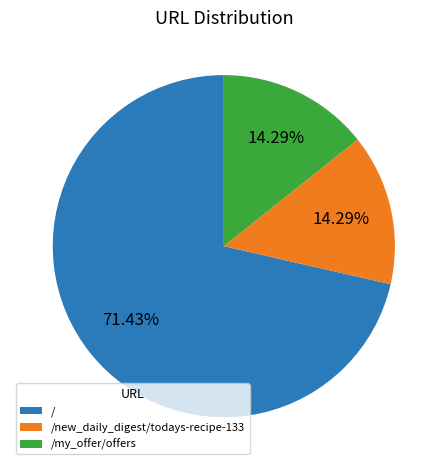

What is the majority slice?

/